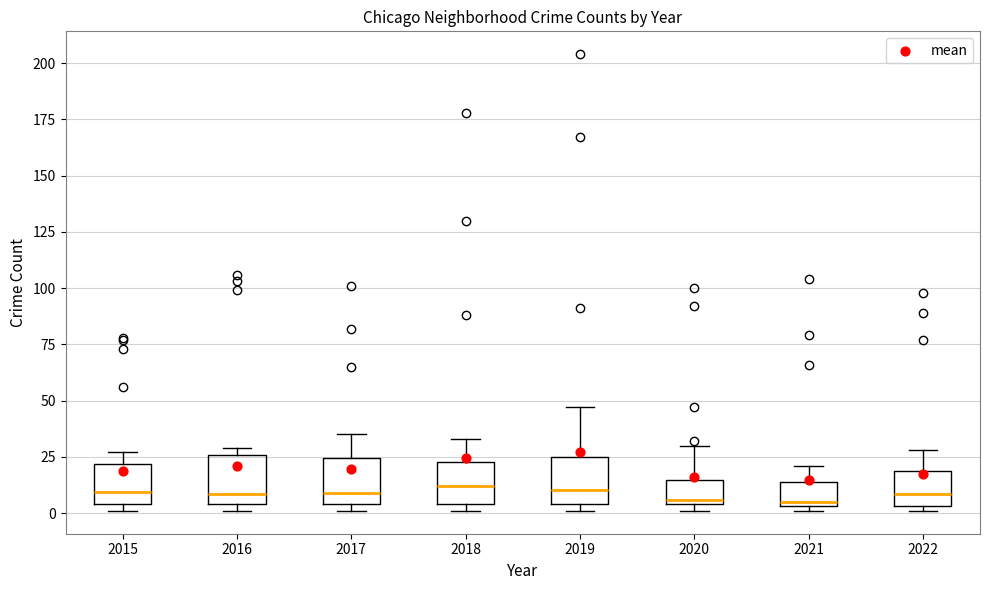

Reading left to right, transcribe this box plot: for each box, give where its median line is, the range the box spans, and where its two whiskers end, as read against the y-axis. The values are not printed on the chart, so give them approximately, as read against the axis.

2015: median 10, box 5 to 20, whiskers 0 to 25
2016: median 10, box 5 to 25, whiskers 0 to 30
2017: median 10, box 5 to 25, whiskers 0 to 35
2018: median 10, box 5 to 25, whiskers 0 to 35
2019: median 10, box 5 to 25, whiskers 0 to 45
2020: median 5 (just above the box's lower edge), box 5 to 15, whiskers 0 to 30
2021: median 5 (just above the box's lower edge), box 5 to 15, whiskers 0 to 20
2022: median 10, box 5 to 20, whiskers 0 to 30